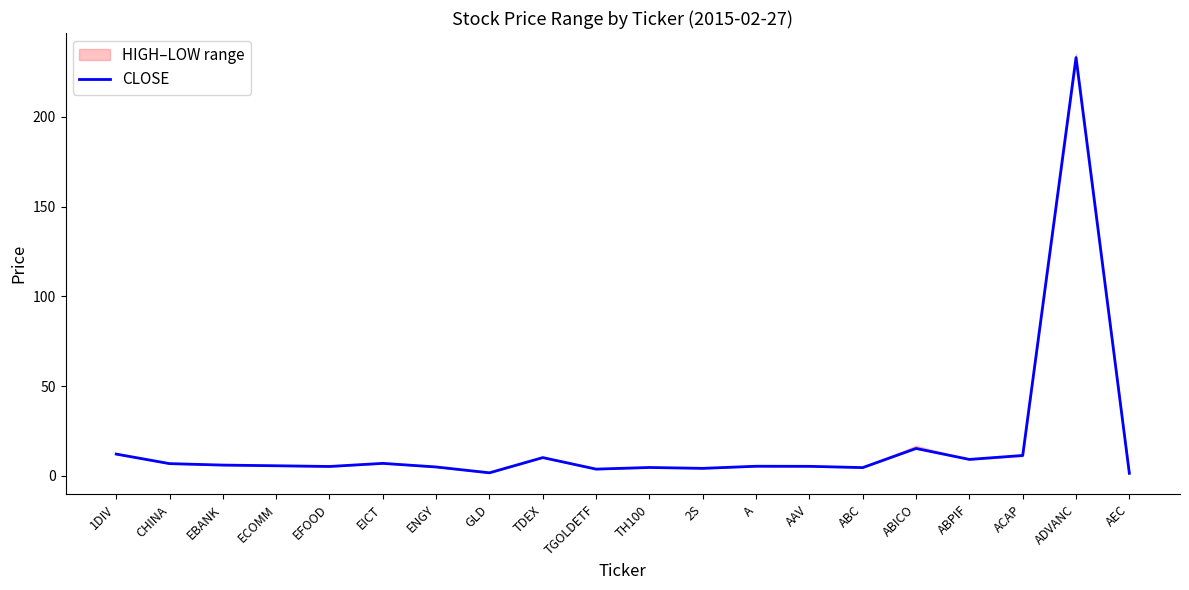

Is this an area chart (filled region under the line)?

No